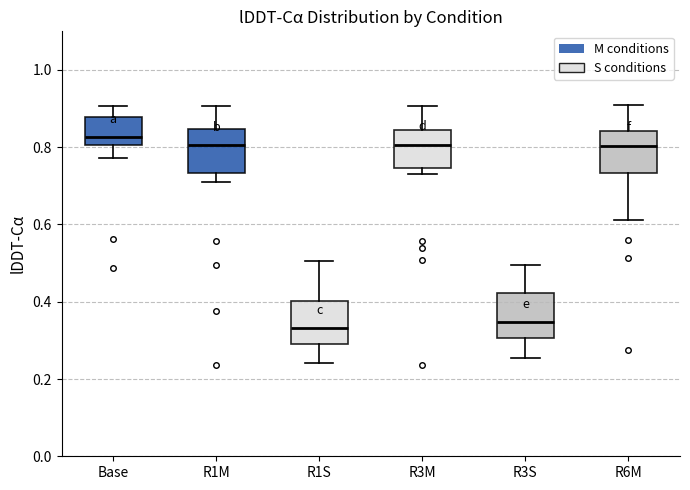

Reading left to right, transcribe this box plot: for each box, give where its median line is, the range the box spans, and where its two whiskers end, as read against the y-axis. The values are not printed on the chart, so give them approximately, as read against the axis.

Base: median 0.82, box 0.80 to 0.88, whiskers 0.78 to 0.90
R1M: median 0.80, box 0.74 to 0.84, whiskers 0.72 to 0.90
R1S: median 0.34, box 0.28 to 0.40, whiskers 0.24 to 0.50
R3M: median 0.80, box 0.74 to 0.84, whiskers 0.74 (just below the box's lower edge) to 0.90
R3S: median 0.34, box 0.30 to 0.42, whiskers 0.26 to 0.50
R6M: median 0.80, box 0.74 to 0.84, whiskers 0.62 to 0.92